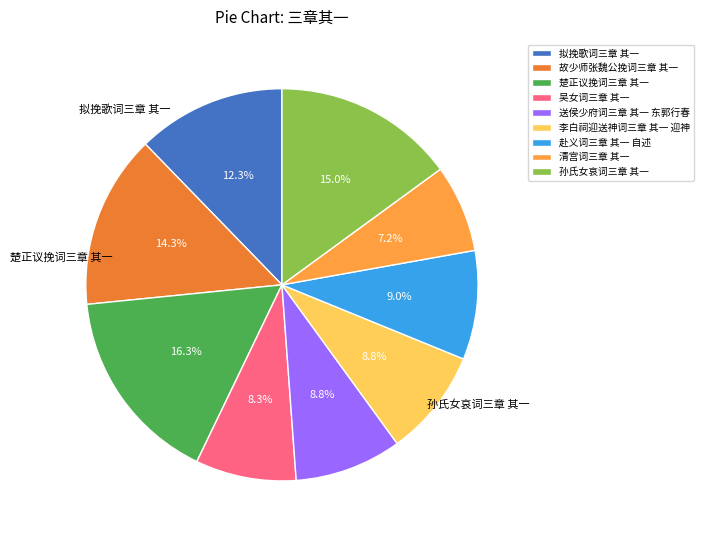

To the nearest percent, what is the difference between the largest and smallest slice percentages?

9%